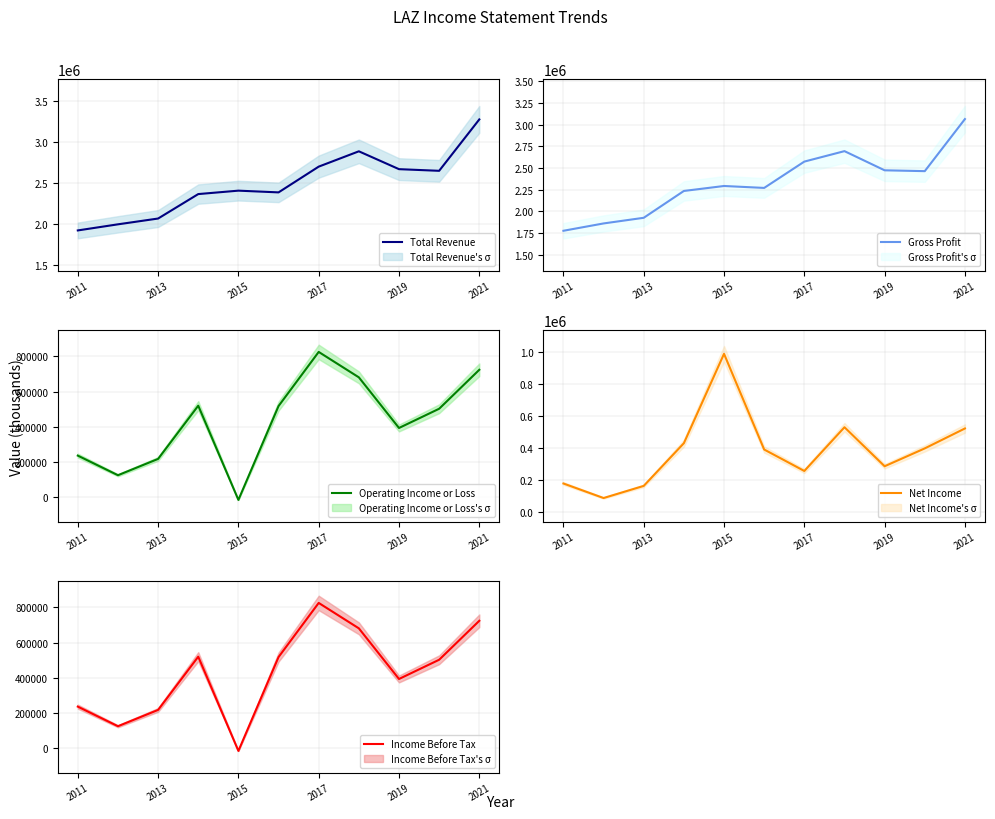

What is the minimum value for Total Revenue?

1919600